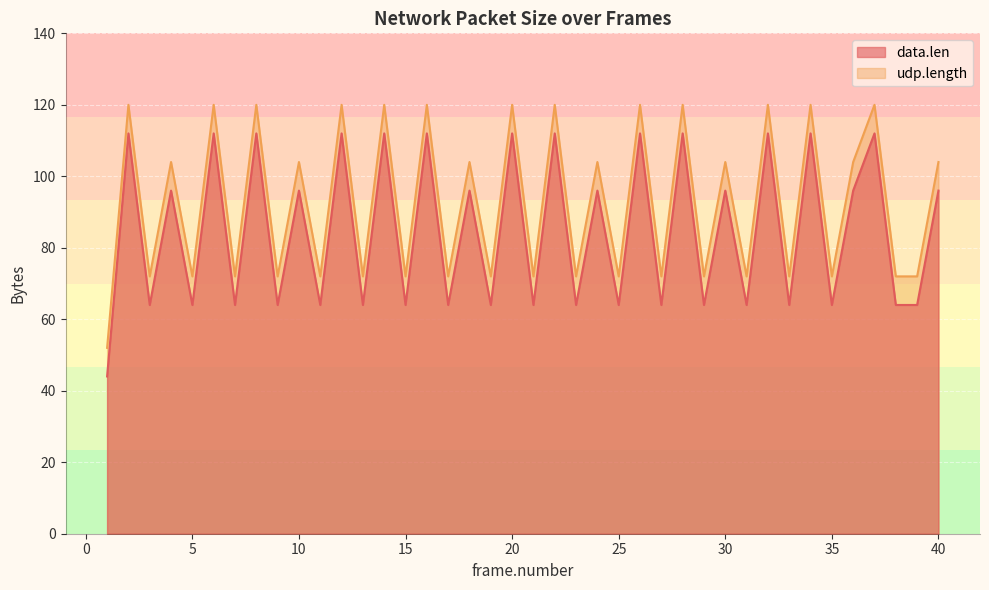

True or false: data.len and udp.length cross at least once.

False